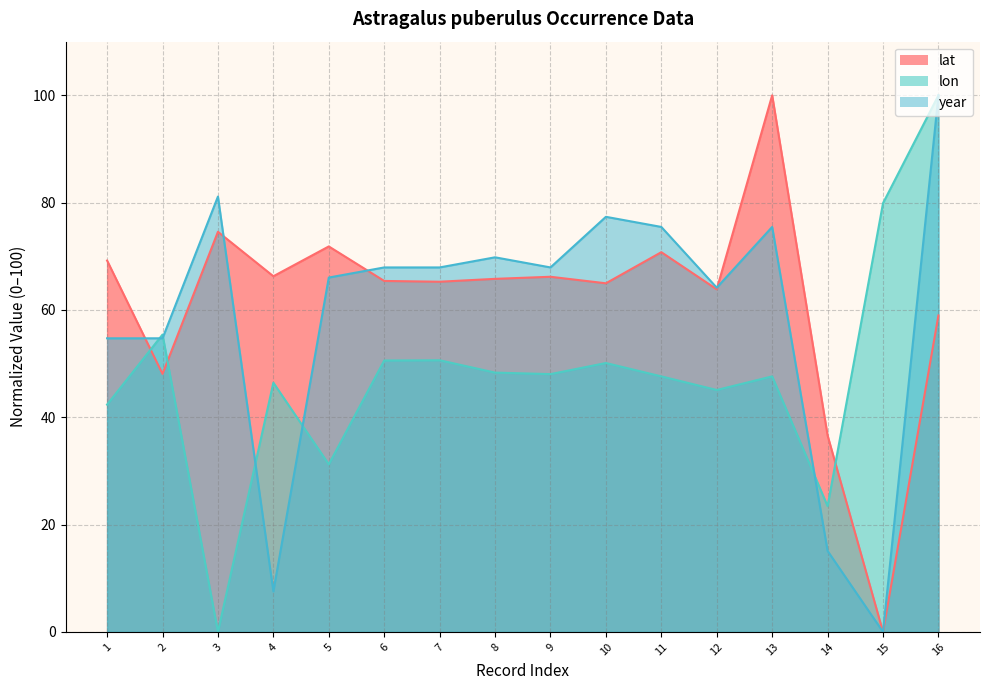

What is the sum of all year values?

945.3